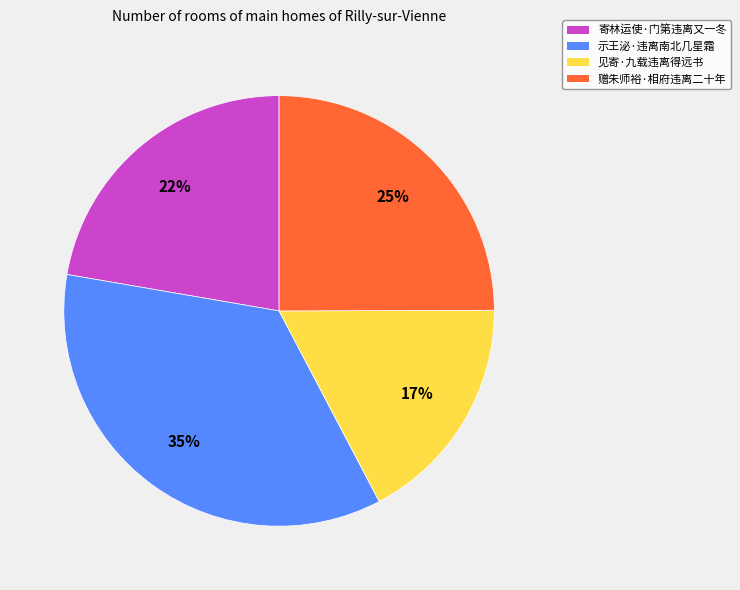

What is the ratio of the value at 赠朱师裕·相府违离二十年 to the value at 寄林运使·门第违离又一冬?

1.1